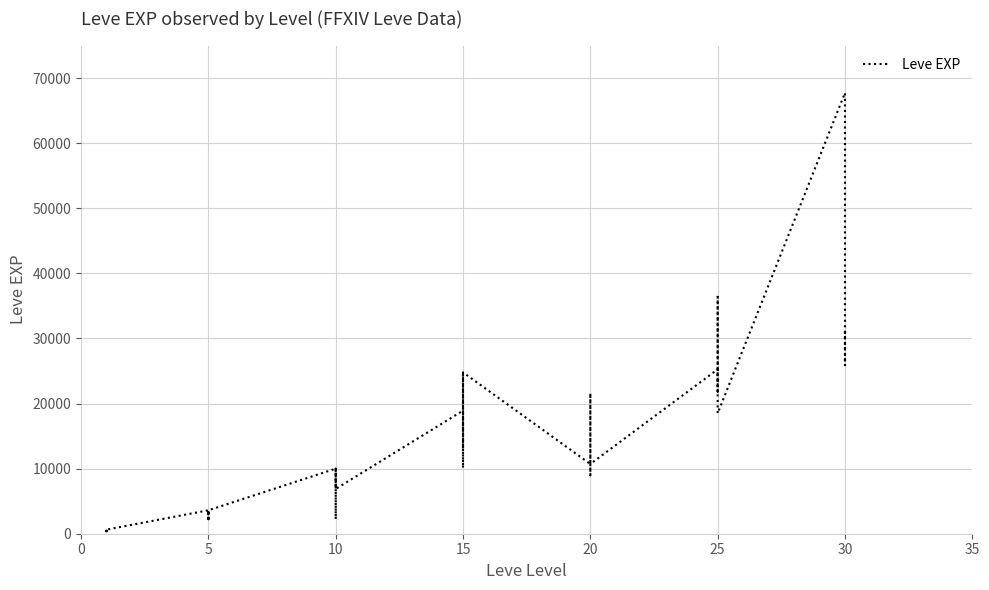

Reading right to left, transcribe all the data shown in this chart.

25900	31330	25900	67730	18490	36390	25250	21830	25250	25250	10710	8990	21600	18290	12960	10710	24790	13040	10100	24790	13040	18910	6880	9990	2230	7880	7880	9990	3600	1980	3600	3040	2230	3600	630	630	720	450	1	630